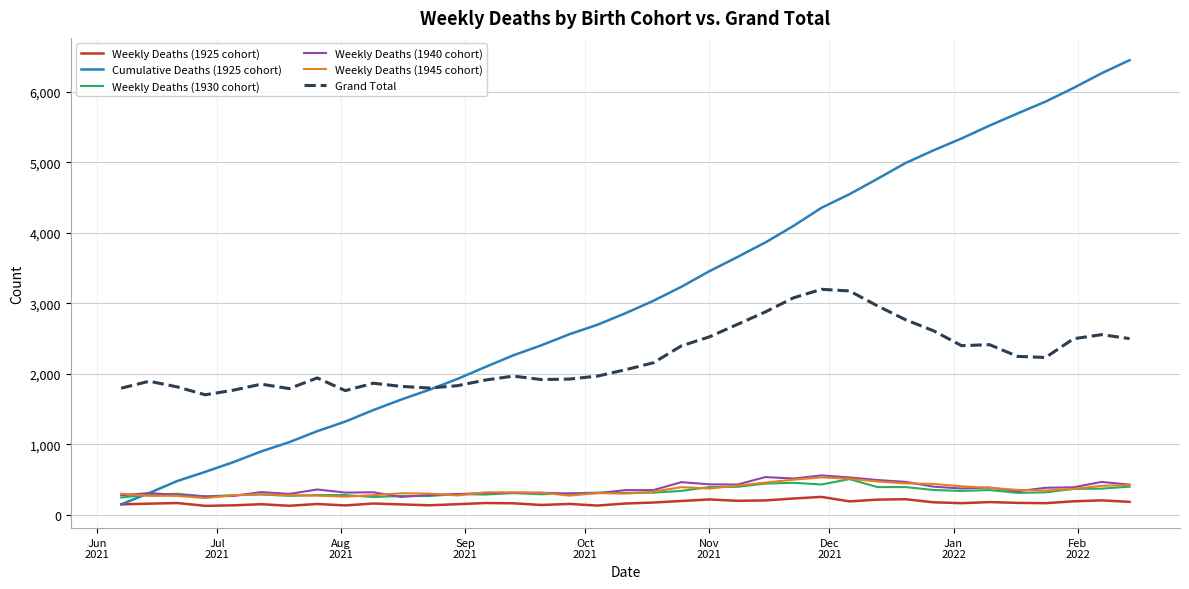

What is the difference between the maximum and minimum values in the Weekly Deaths (1940 cohort) series?

305